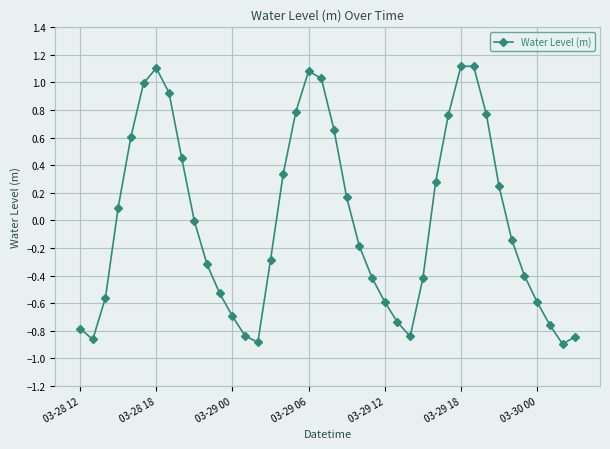

How many lines are shown in the chart?

1